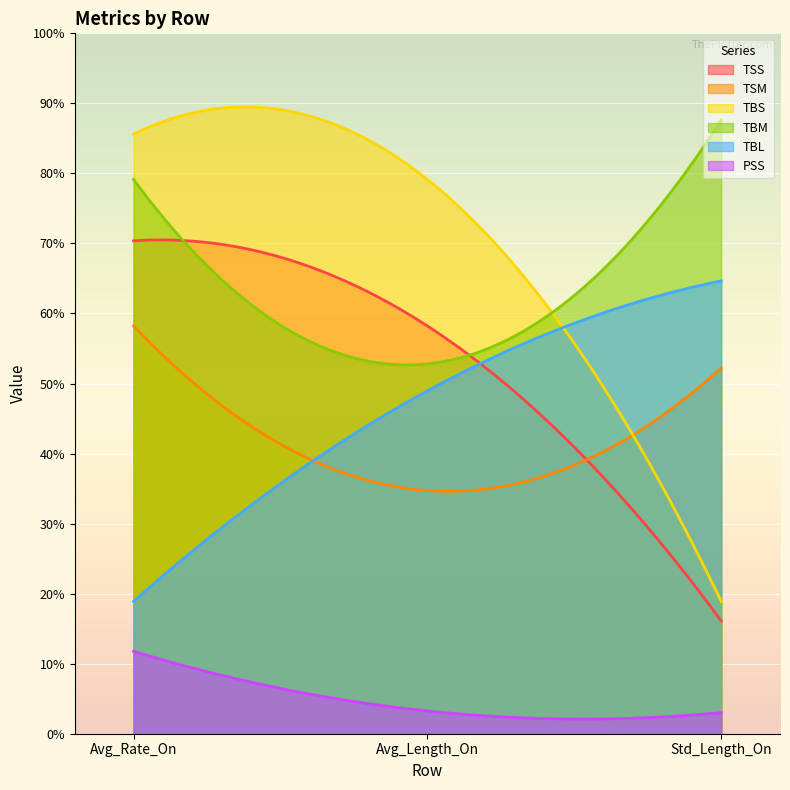

Which series has the widest spread of values?

TBS